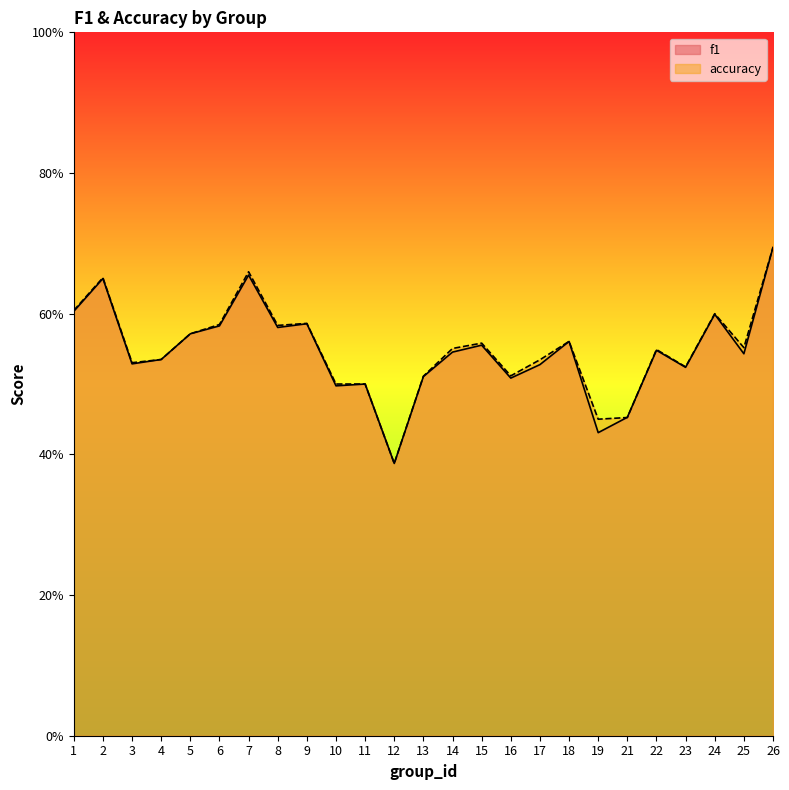

What is the lowest value of the accuracy series?

0.4